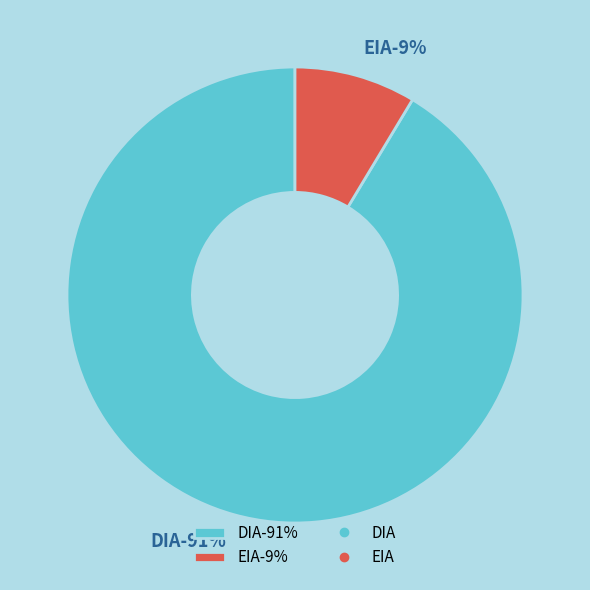

What percentage is the DIA slice, to the nearest percent?

91%